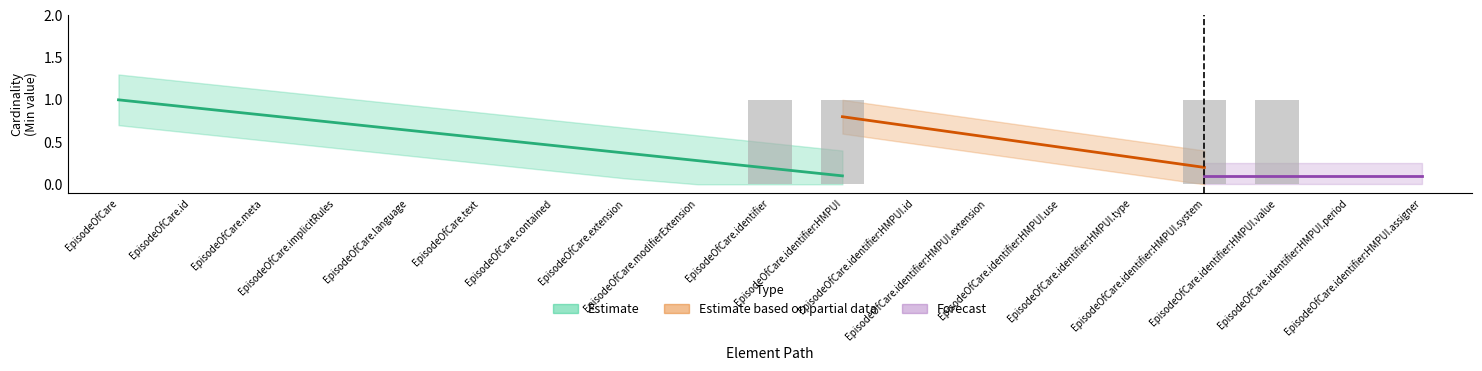

Does the chart contain stacked bars?

No